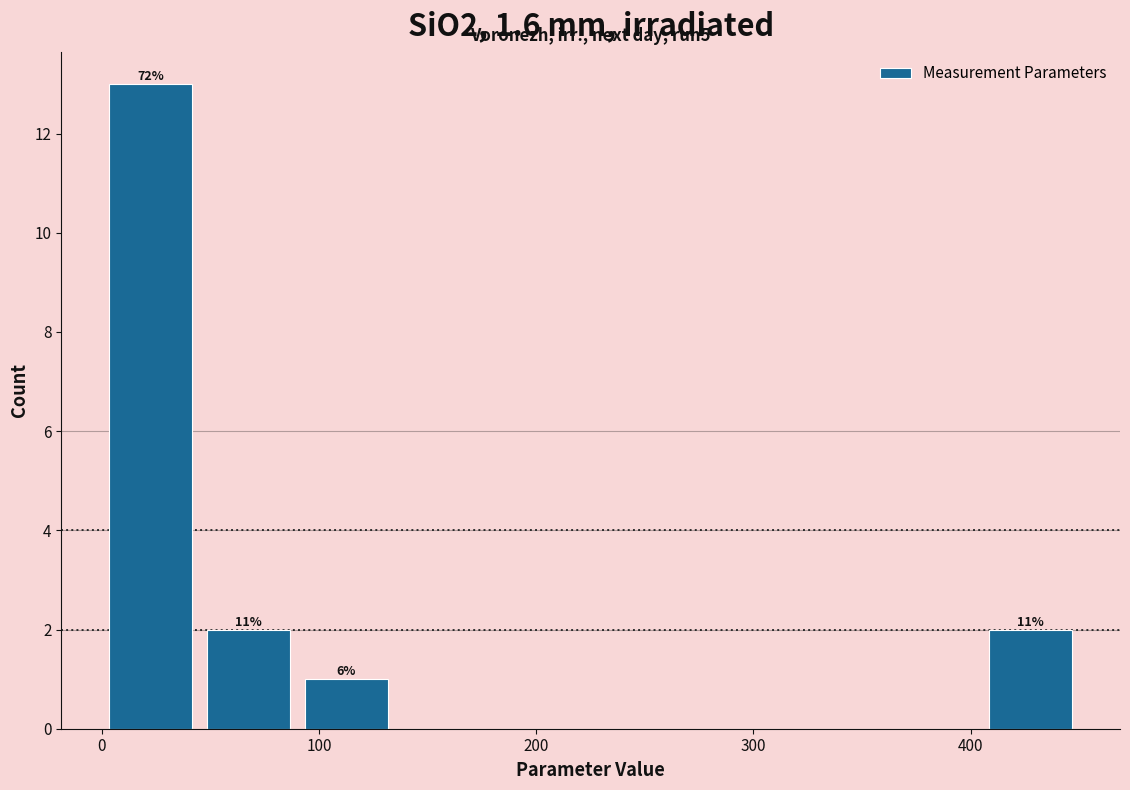

Over which range of the x-axis is the bar tallest?

0 to 50